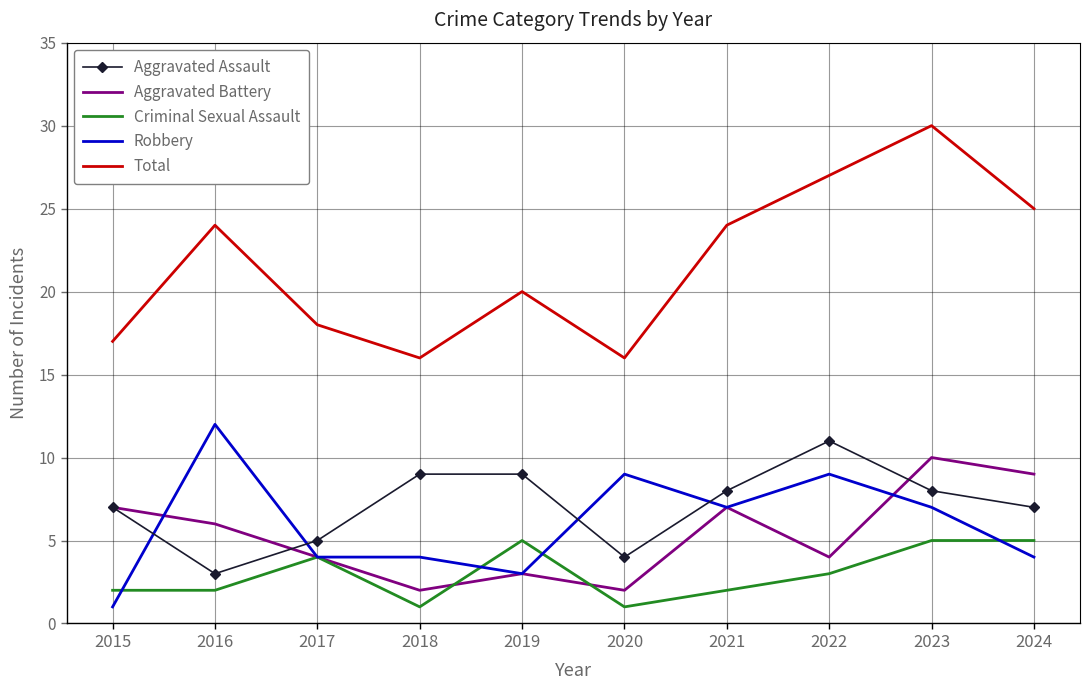

Reading left to right, transcribe all the data shown in this chart.

Aggravated Assault: 7	3	5	9	9	4	8	11	8	7
Aggravated Battery: 7	6	4	2	3	2	7	4	10	9
Criminal Sexual Assault: 2	2	4	1	5	1	2	3	5	5
Robbery: 1	12	4	4	3	9	7	9	7	4
Total: 17	24	18	16	20	16	24	27	30	25